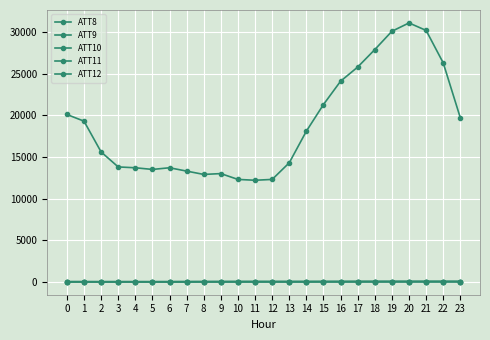

How many data points does each series have?

24